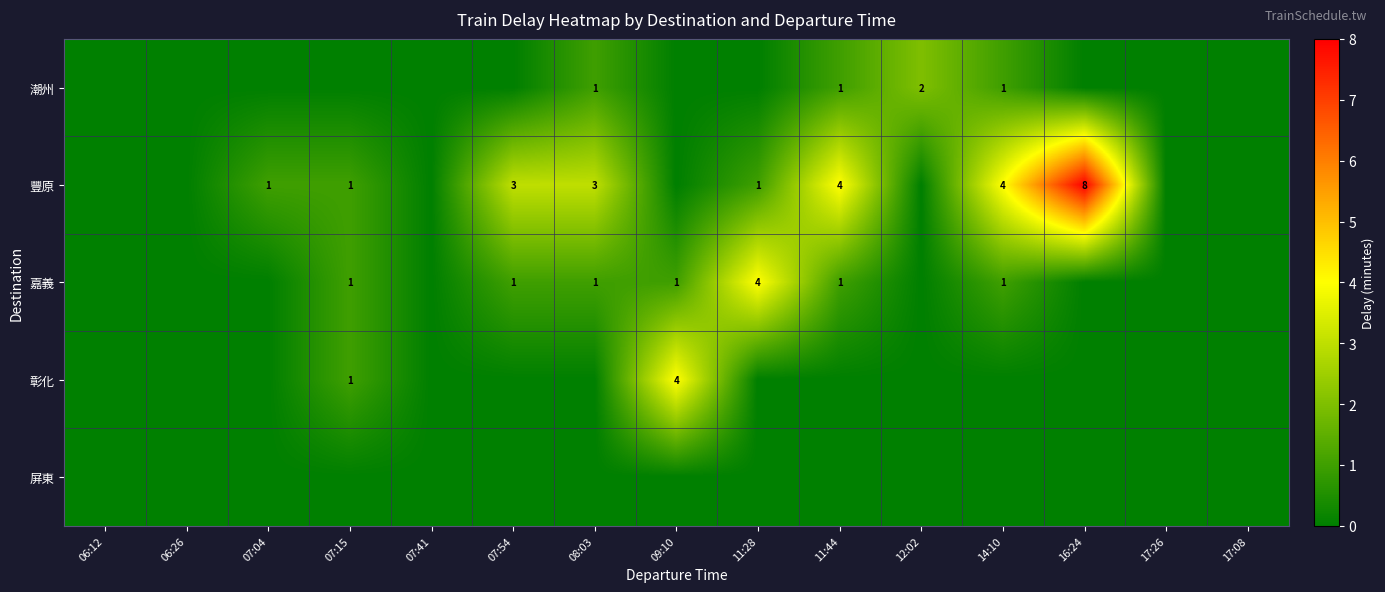

Which category has the lowest value across all series?

06:12